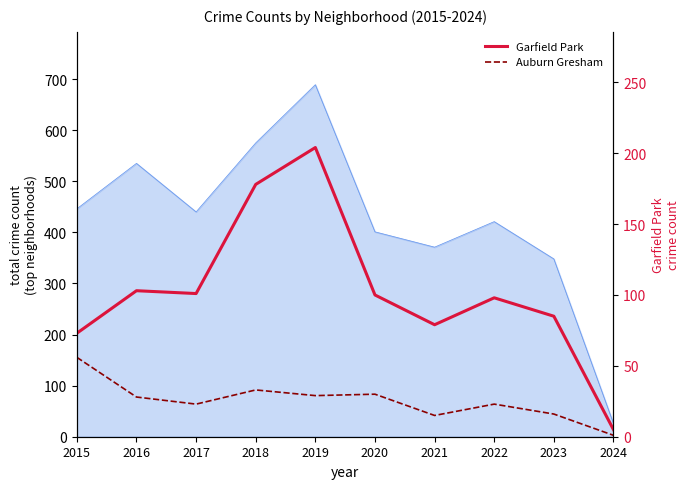

How many data points in Auburn Gresham are less than 28?

5